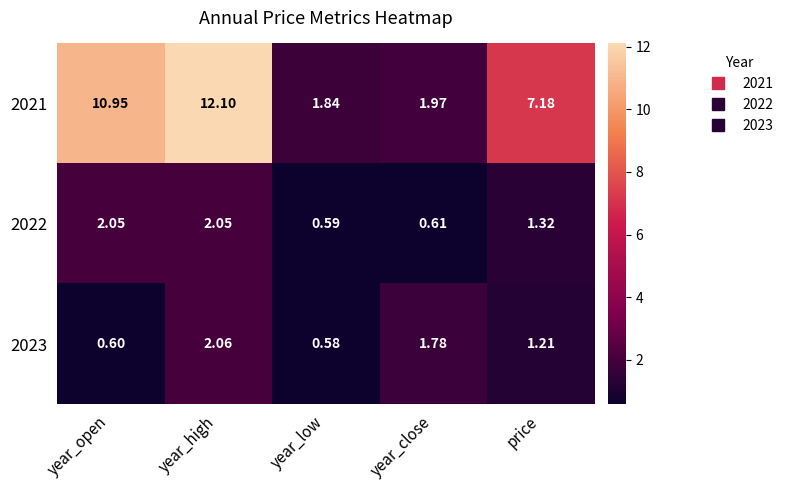

Where is 2023 nearest to the value 1?

price